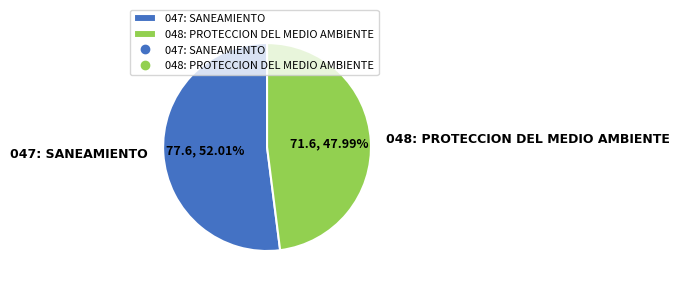

True or false: 047: SANEAMIENTO accounts for 52% of the total.

True